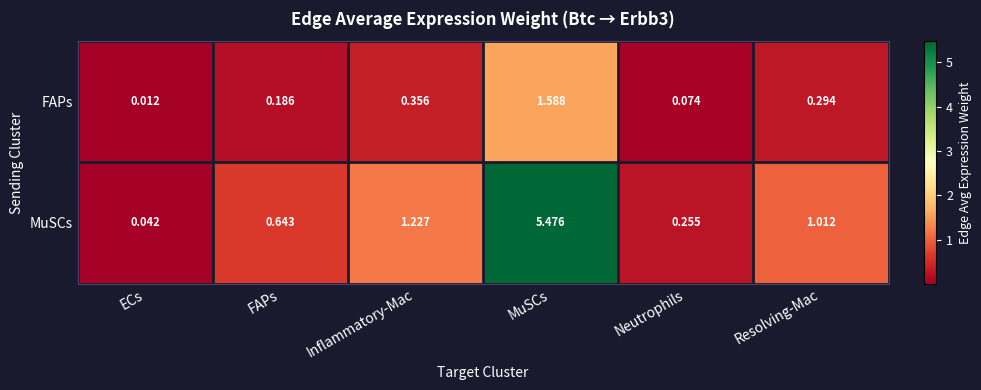

Which category has the highest value in the FAPs series?

MuSCs